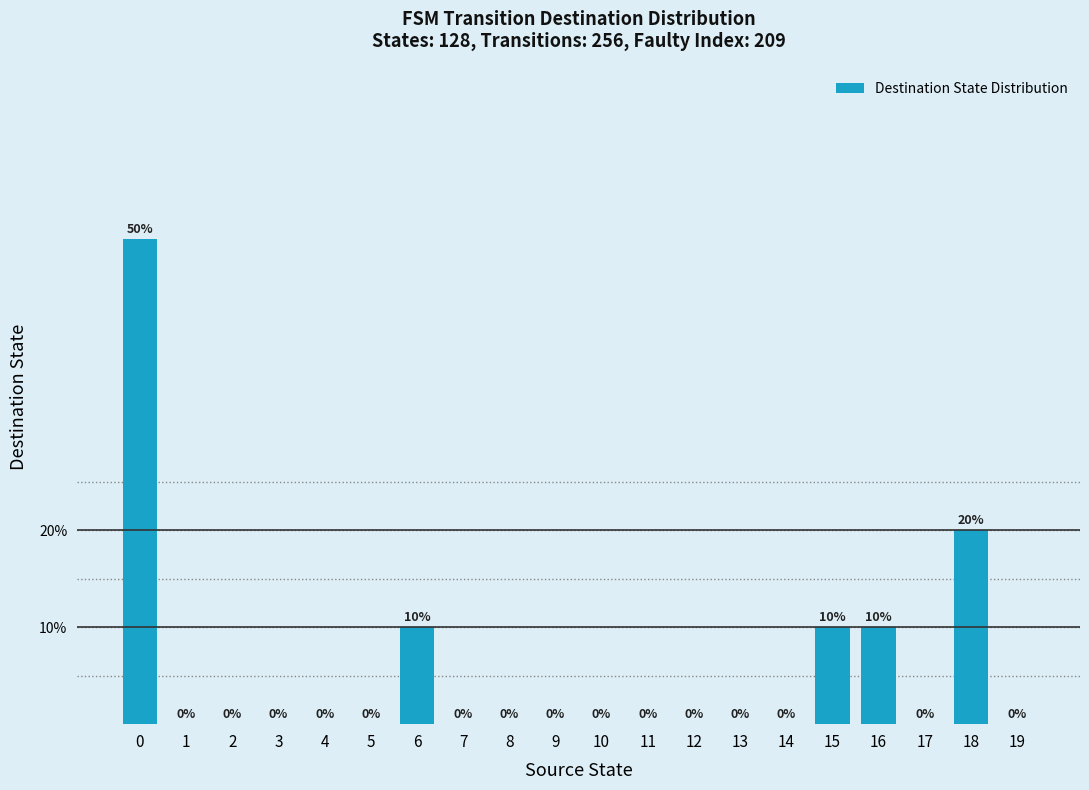

What is the sum of all values?

100